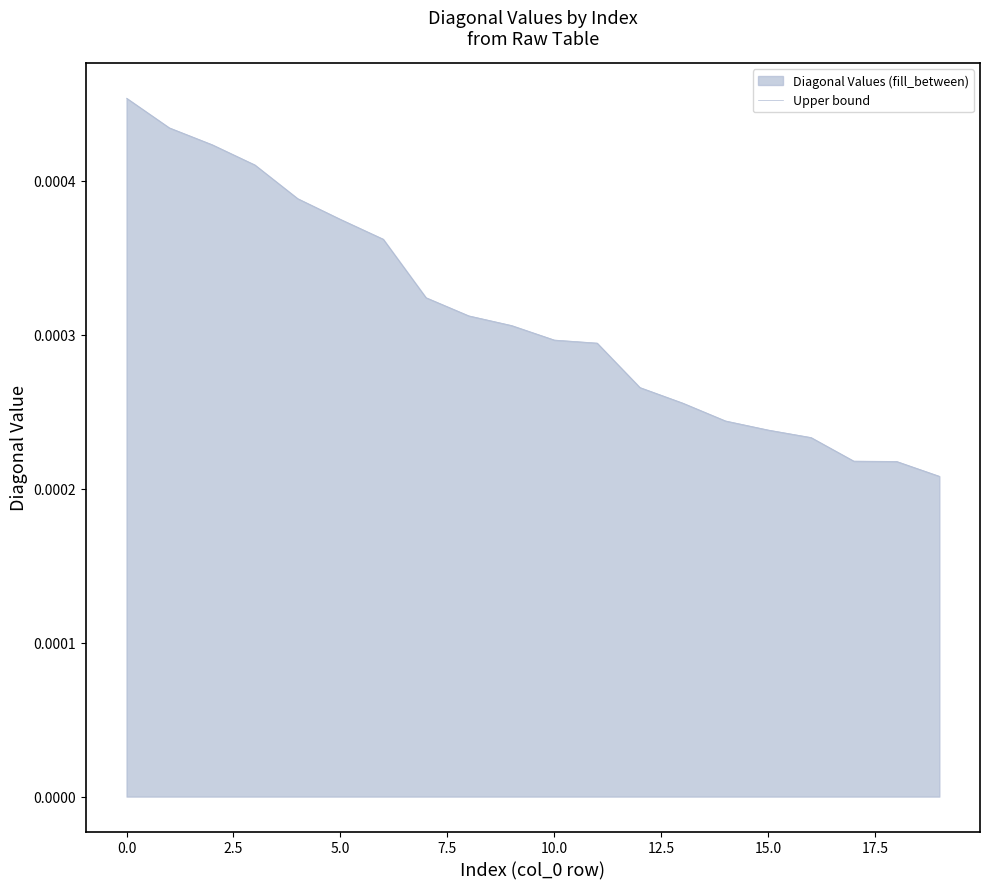

What is the label of the 4th point from the right?

16